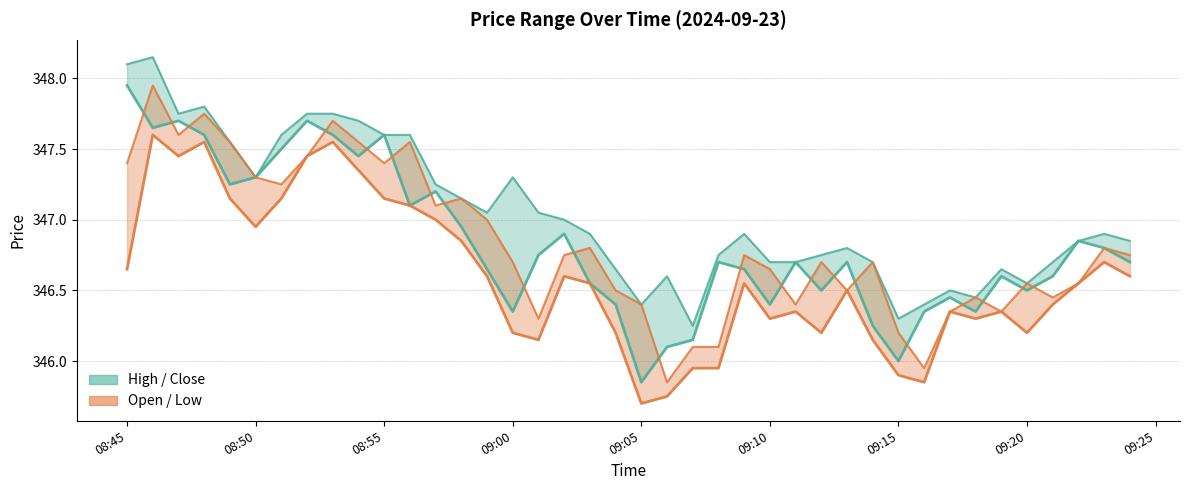

Where does the open series first go above 346?

08:45